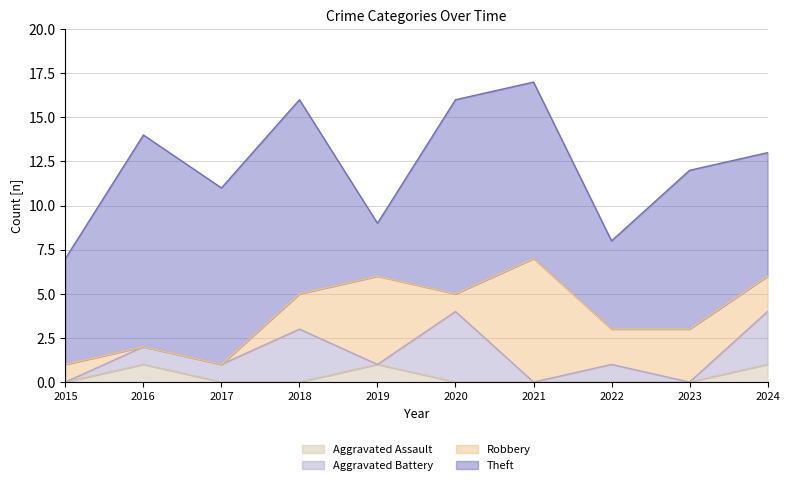

What is the total value across all series at 2016?

14